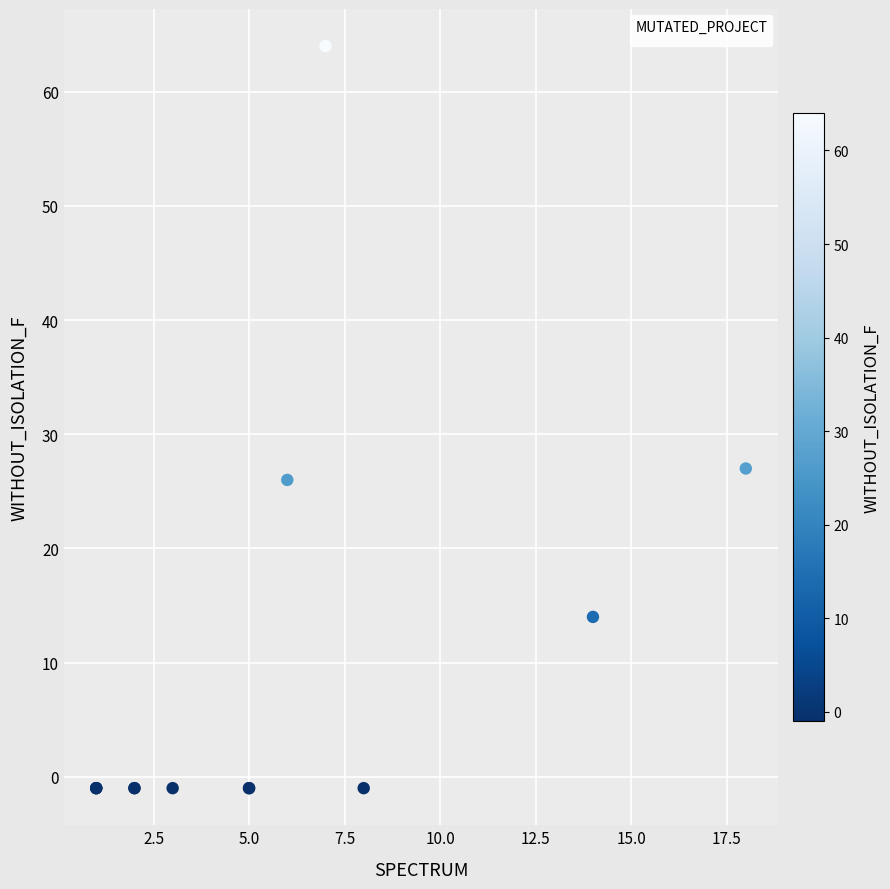

What Y value in the scatter plot is closest to 31?

27